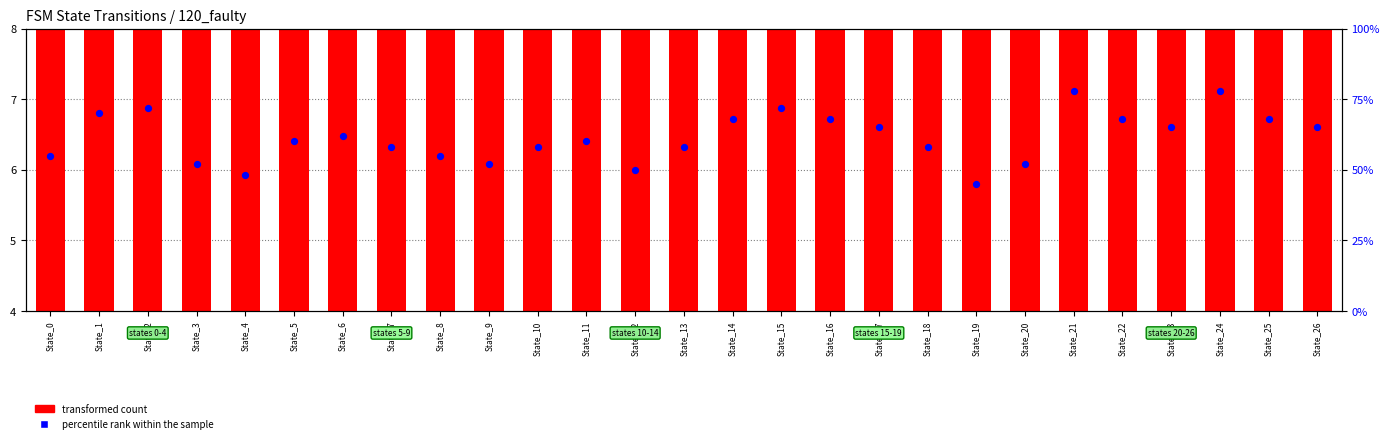

Is the value of transformed count at State_21 greater than the value of percentile rank within the sample at State_6?

No